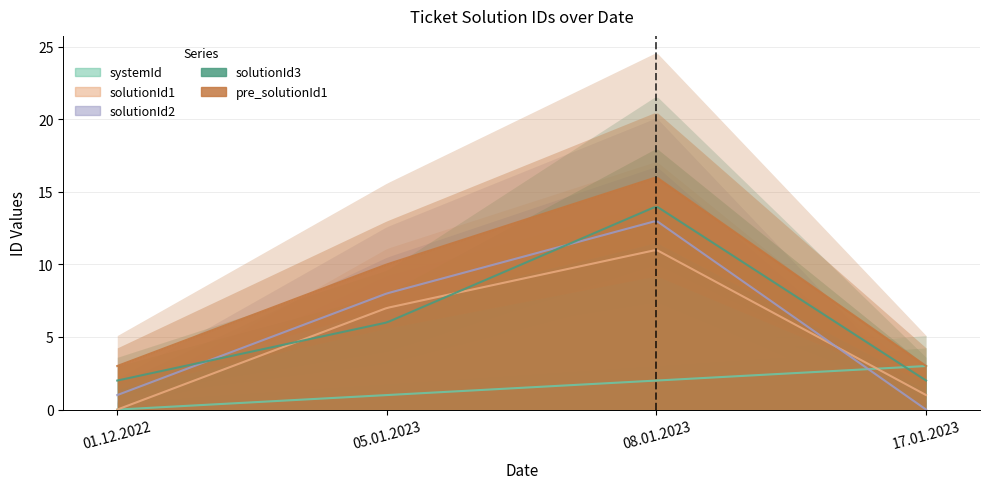

At which label is solutionId3 closest to 8?

05.01.2023